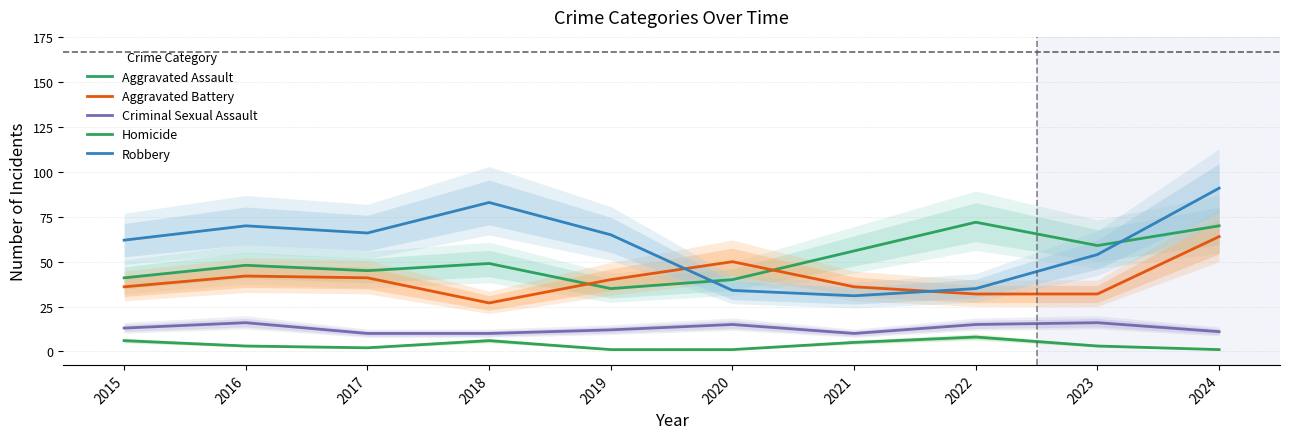

What are all the series names shown in the legend?

Aggravated Assault, Aggravated Battery, Criminal Sexual Assault, Homicide, Robbery